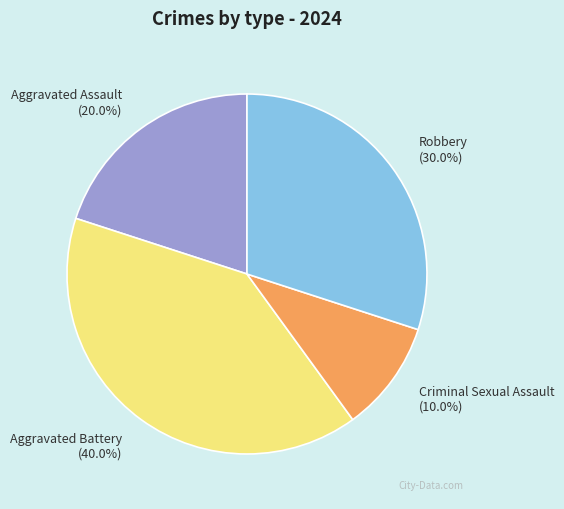

To the nearest percent, what is the combined percentage of Criminal Sexual Assault and Robbery?

40%